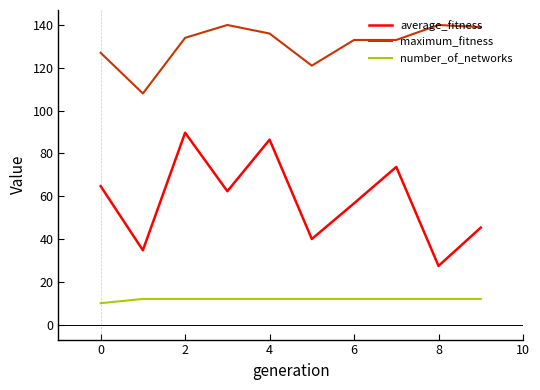

What is the minimum value for number_of_networks?

10.0